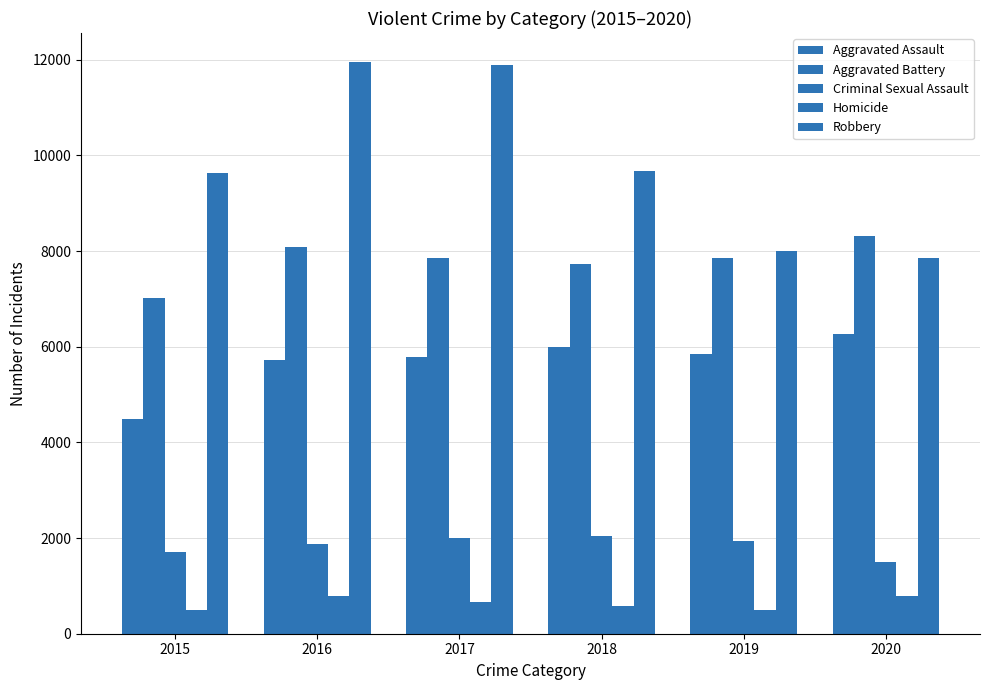

At which label does Aggravated Assault first exceed 5841?

2018